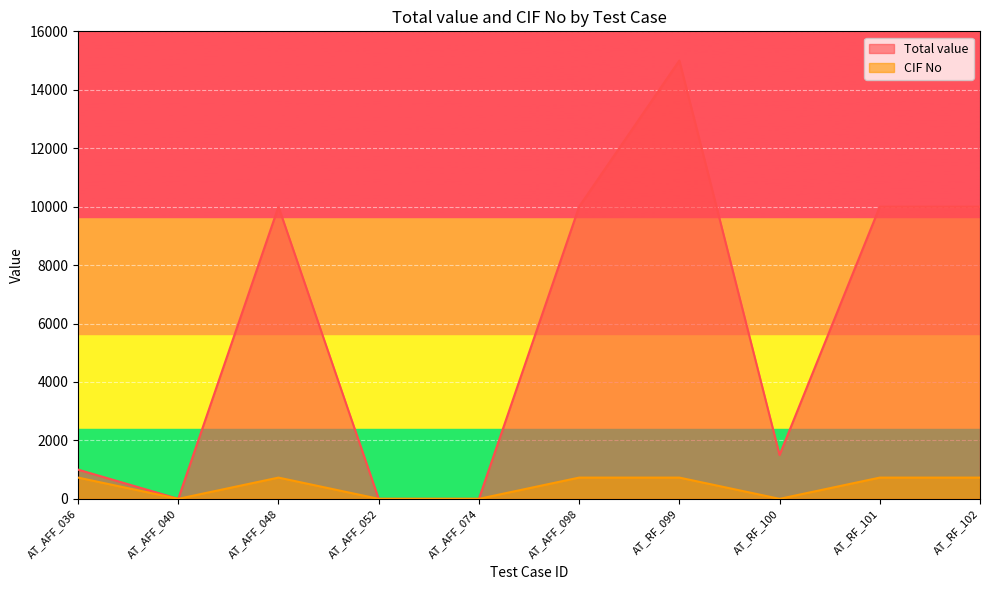

What are all the series names shown in the legend?

Total value, CIF No